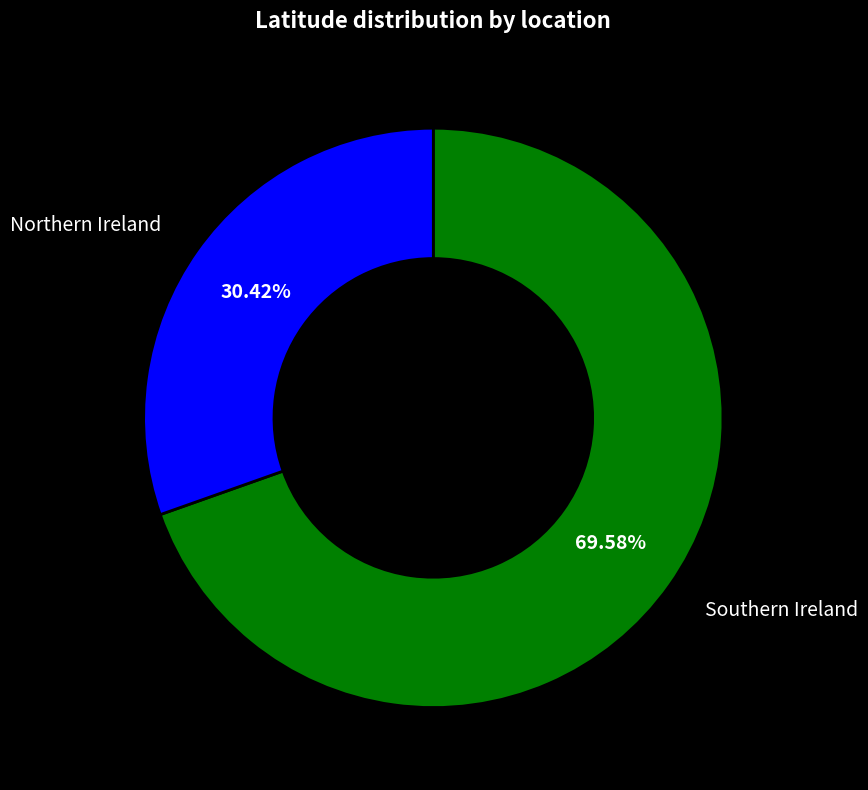

Does Northern Ireland represent more than half of the total?

No